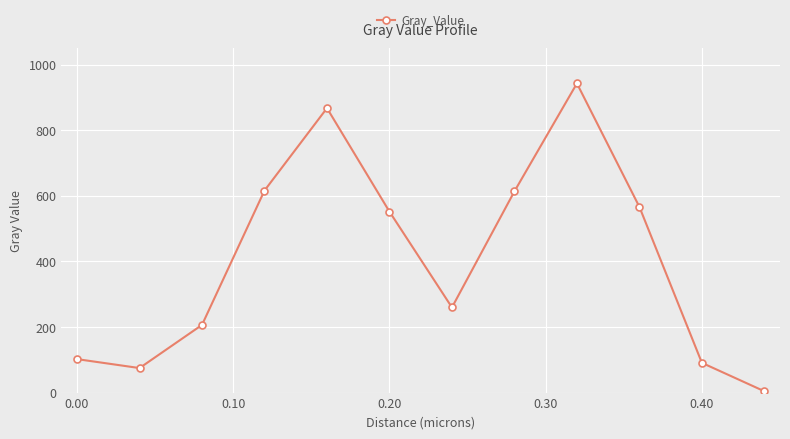

What is the value of the 9th point from the left?

942.5